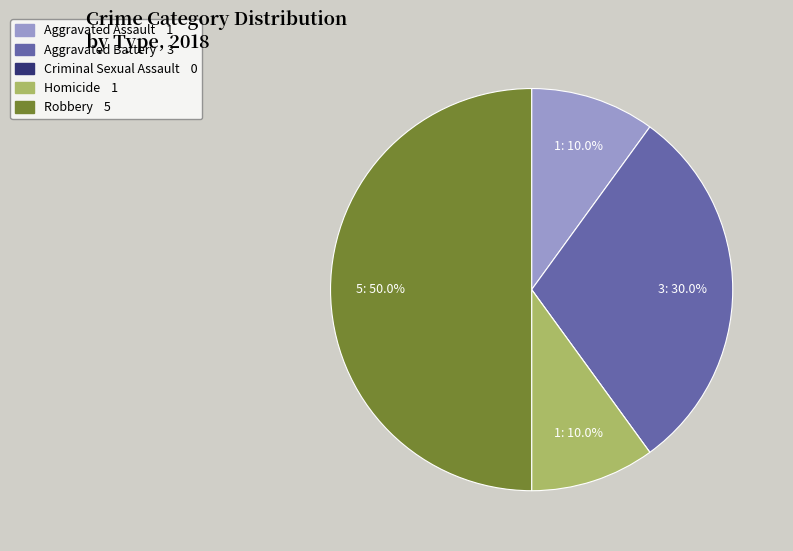

Is the sum of Robbery and Homicide greater than half?

Yes